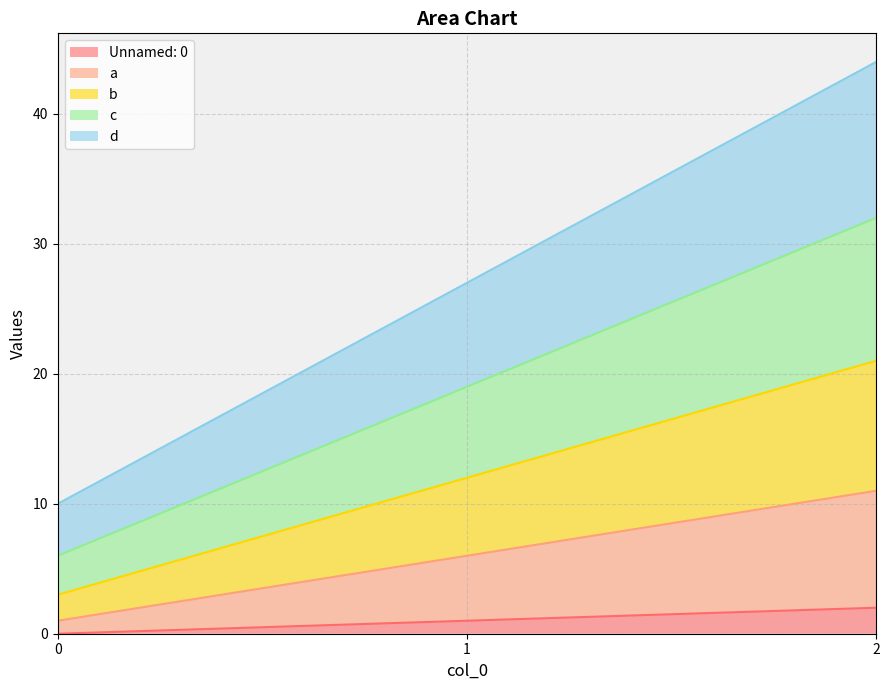

Which category has the highest value across all series?

2